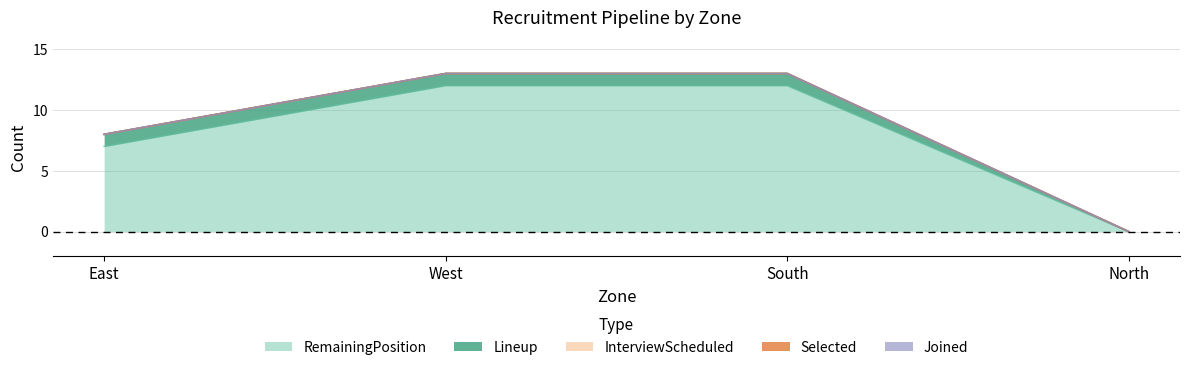

Which has a higher value, North or West?

West